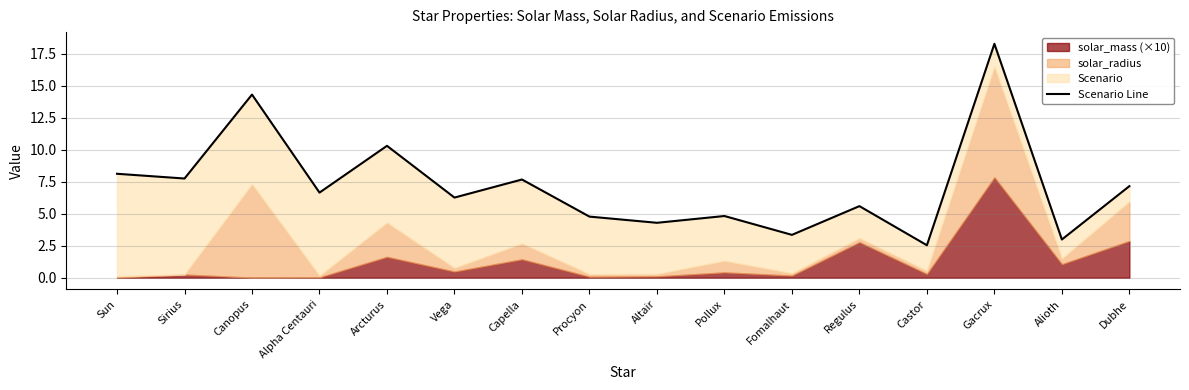

How many values are below 6?

7